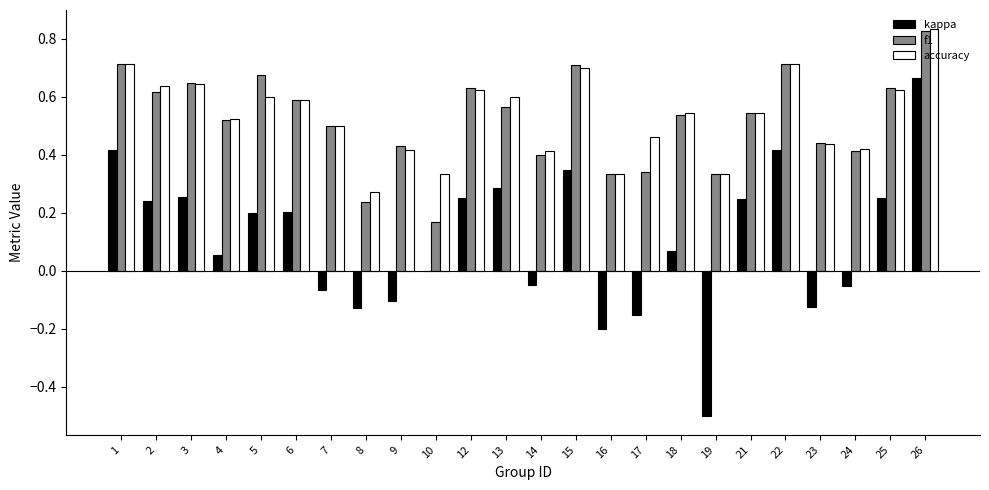

Is the value of kappa at 16 greater than the value of f1 at 18?

No